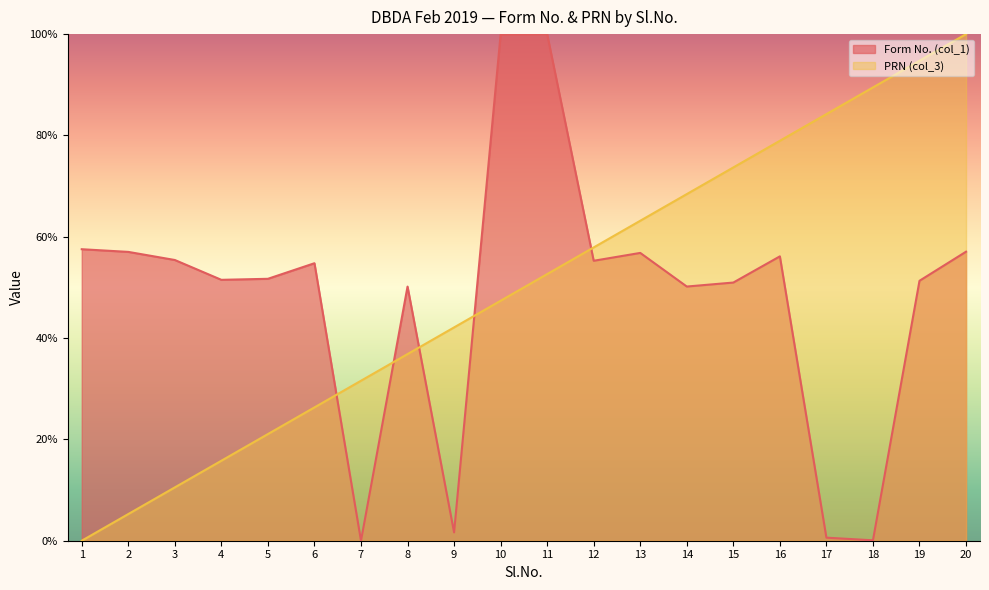

Is the value of Form No. (col_1) at 9 greater than the value of PRN (col_3) at 9?

No